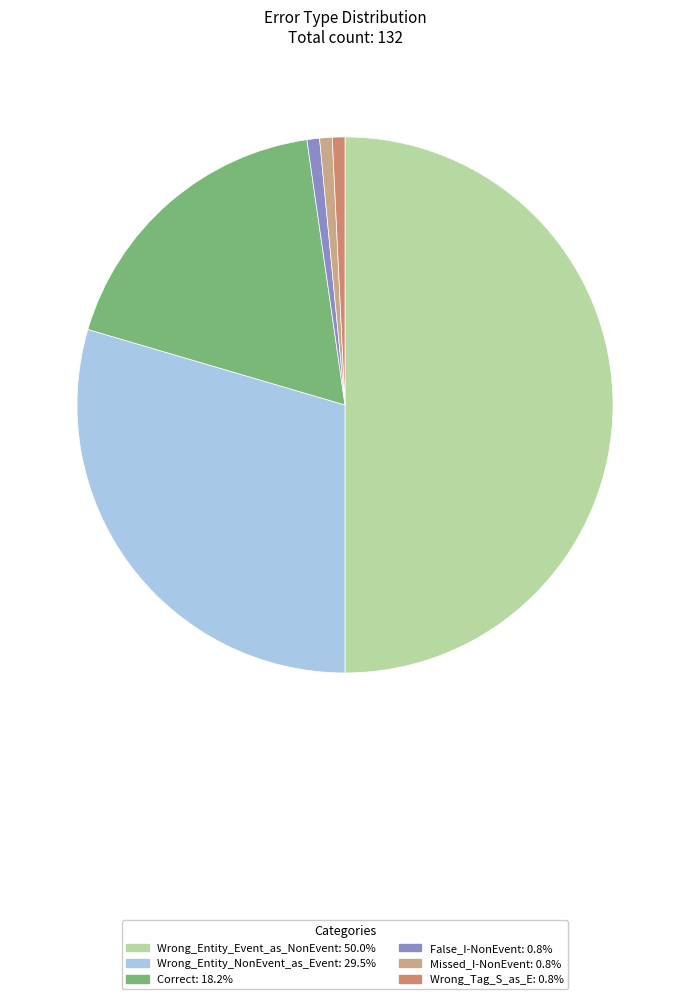

Between Missed_I-NonEvent and Correct, which is larger?

Correct